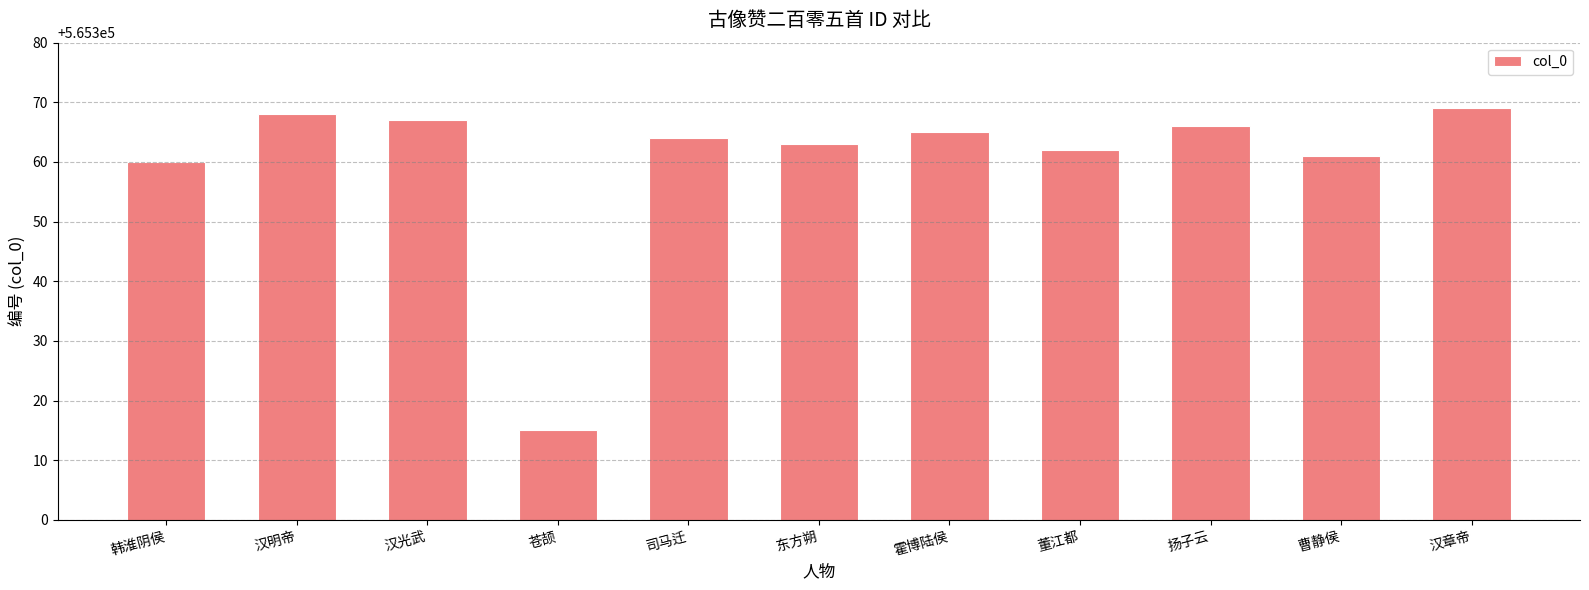

At which category does the chart reach its minimum across all series?

苍颉